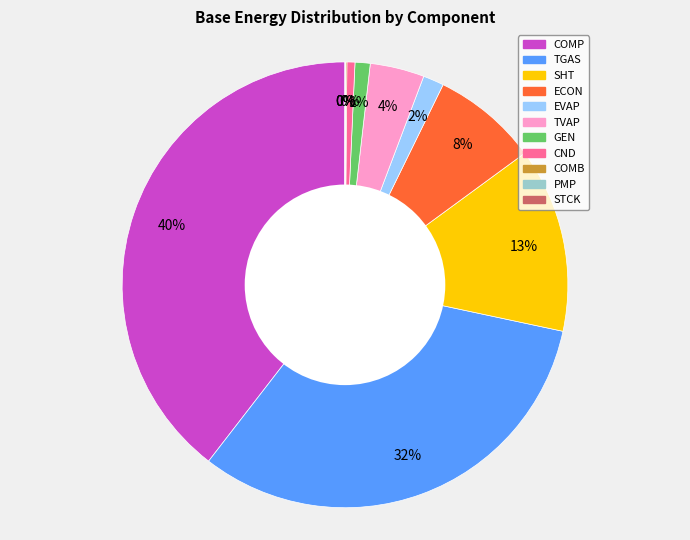

How many slices are in this pie chart?

11